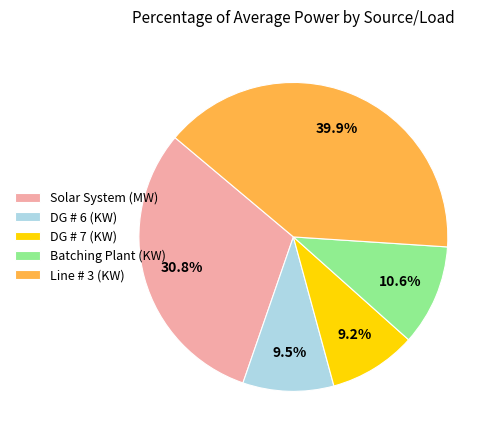

Which category has the biggest portion of the pie?

Line # 3 (KW)